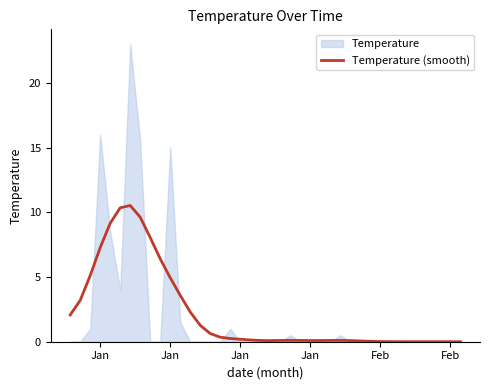

Reading left to right, what are all the values shown in this chart?

2.1	3.2	5.1	7.3	9.2	10.4	10.5	9.6	8.1	6.4	4.9	3.6	2.3	1.3	0.6	0.3	0.2	0.2	0.1	0.1	0.1	0.1	0.1	0.1	0.1	0.1	0.1	0.1	0.1	0.1	0.0	0.0	0.0	0.0	0.0	0.0	0.0	0.0	0.0	0.0